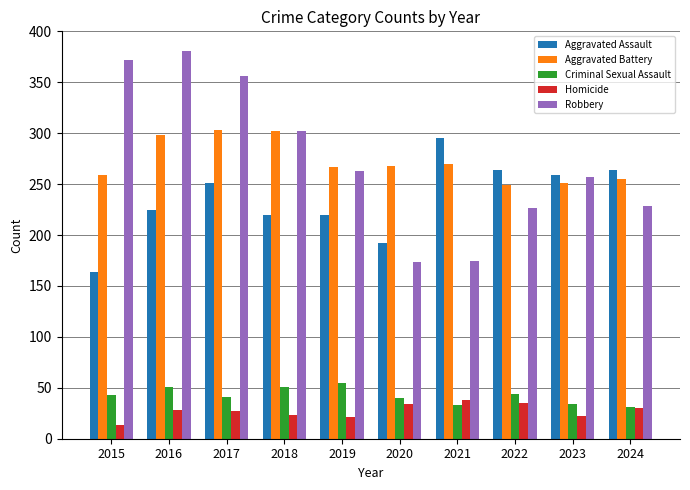

What is the total value across all series at 2015?

851